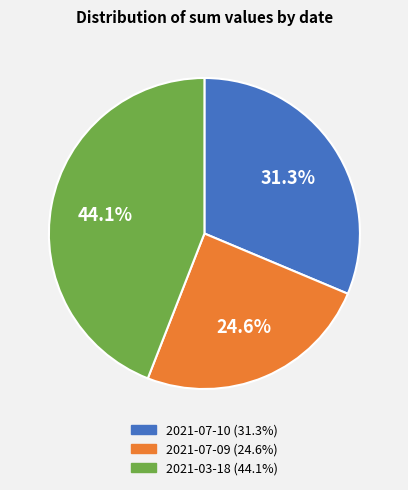

What is the smallest slice in the pie chart?

2021-07-09